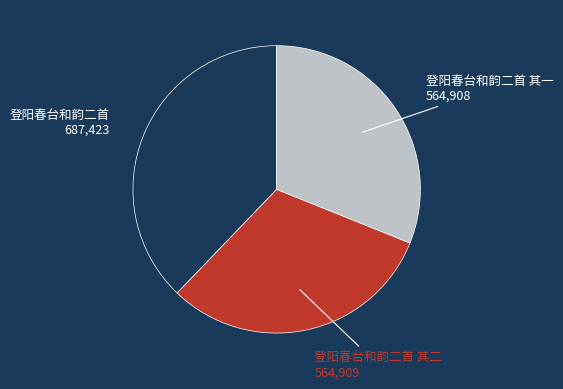

Is there a majority slice in this chart?

No